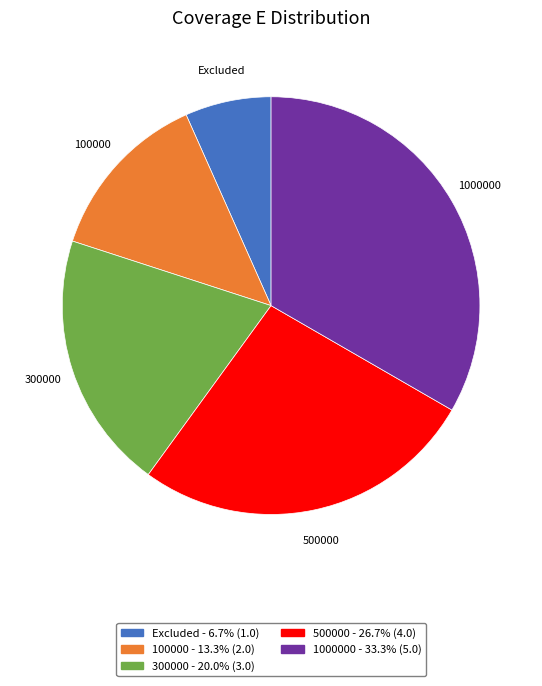

Is there any slice that represents more than half of the pie?

No